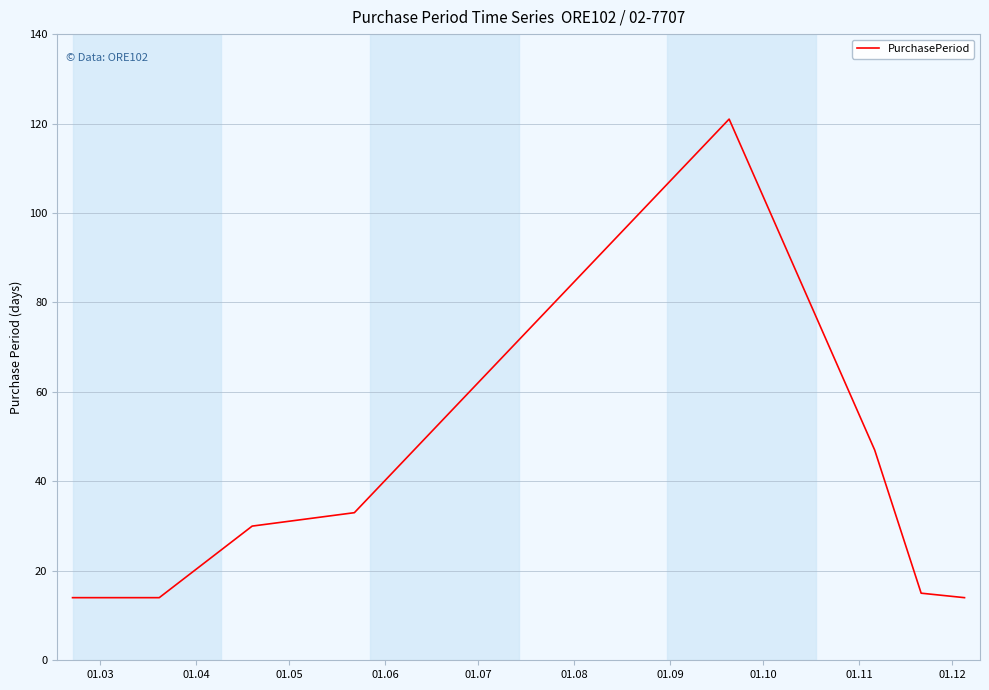

What is the minimum value shown in the chart?

14